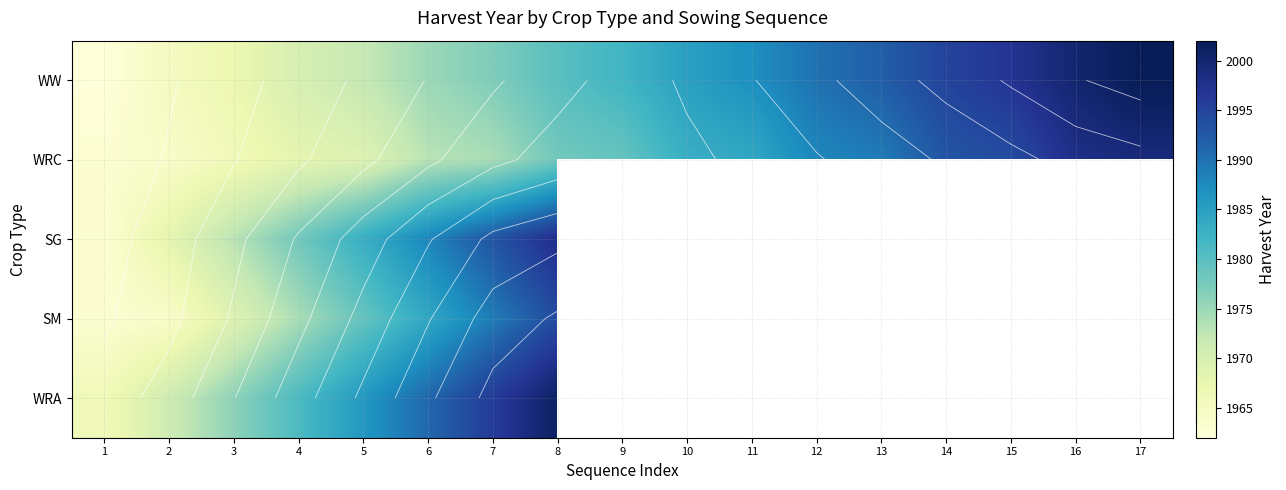

Where is WRA nearest to the value 1983?

4